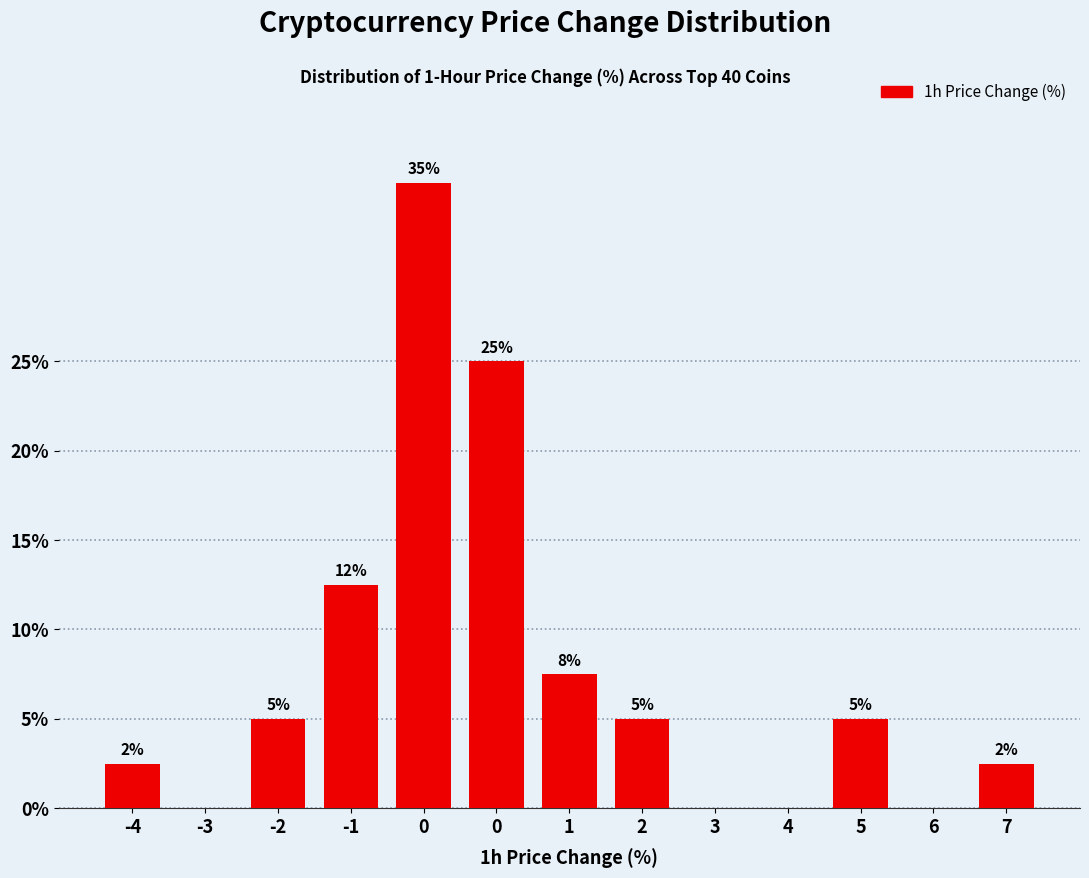

Are the bars horizontal?

No